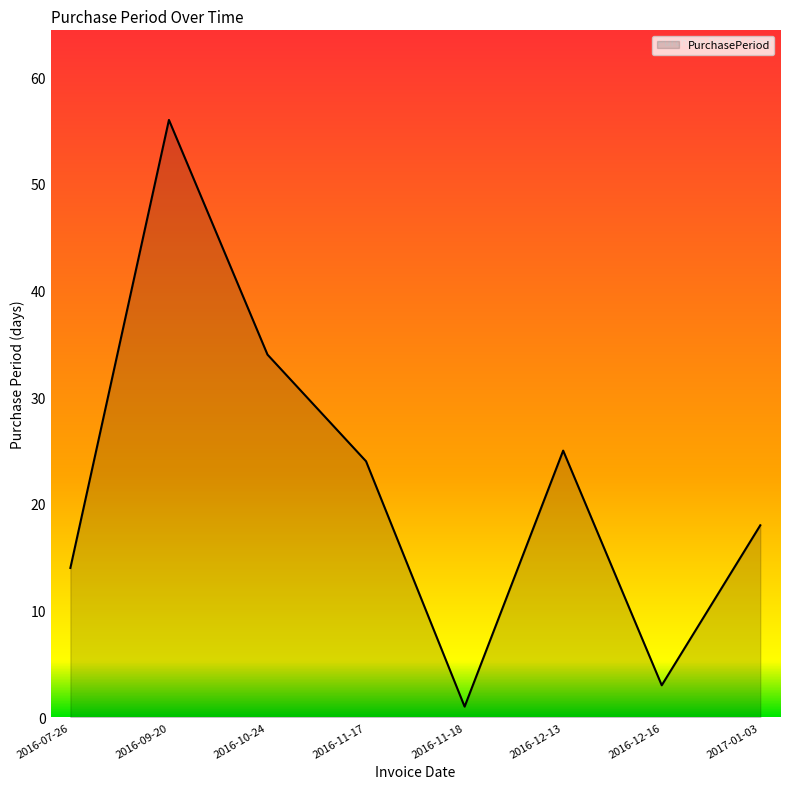

At which category does the data reach its first local peak?

2016-09-20